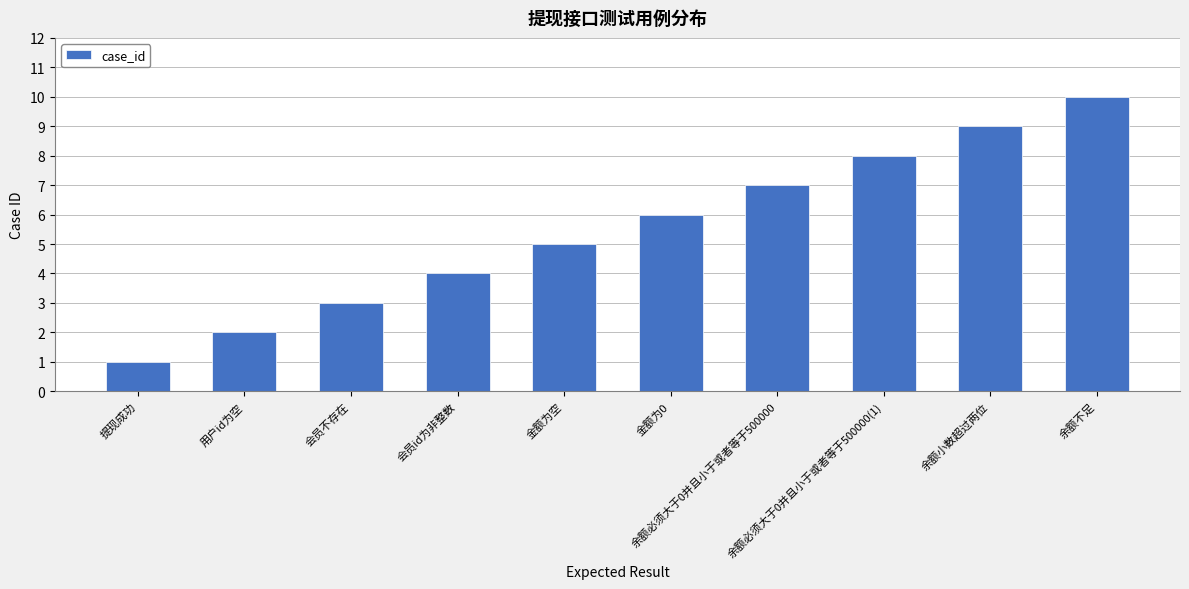

How many data points does each series have?

10